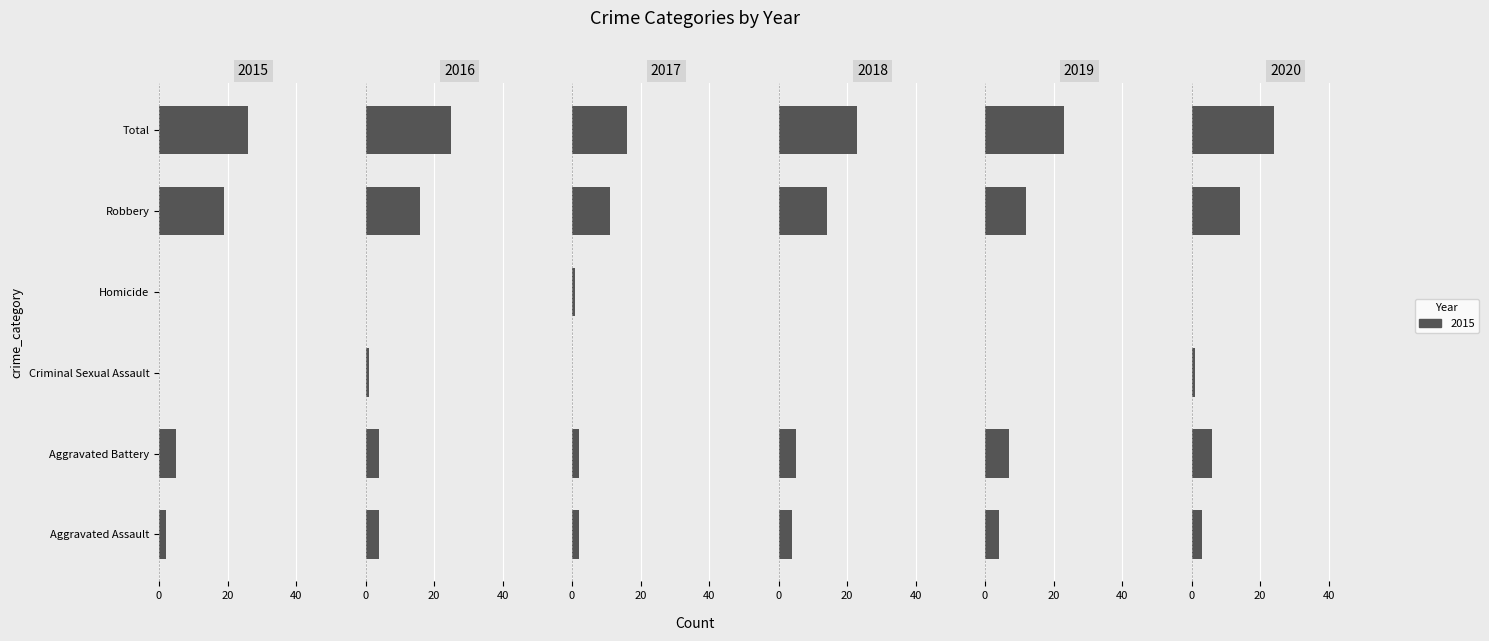

Reading right to left, what are all the values shown in this chart?

2015: Total=26	Robbery=19	Homicide=0	Criminal Sexual Assault=0	Aggravated Battery=5	Aggravated Assault=2
2016: Total=25	Robbery=16	Homicide=0	Criminal Sexual Assault=1	Aggravated Battery=4	Aggravated Assault=4
2017: Total=16	Robbery=11	Homicide=1	Criminal Sexual Assault=0	Aggravated Battery=2	Aggravated Assault=2
2018: Total=23	Robbery=14	Homicide=0	Criminal Sexual Assault=0	Aggravated Battery=5	Aggravated Assault=4
2019: Total=23	Robbery=12	Homicide=0	Criminal Sexual Assault=0	Aggravated Battery=7	Aggravated Assault=4
2020: Total=24	Robbery=14	Homicide=0	Criminal Sexual Assault=1	Aggravated Battery=6	Aggravated Assault=3